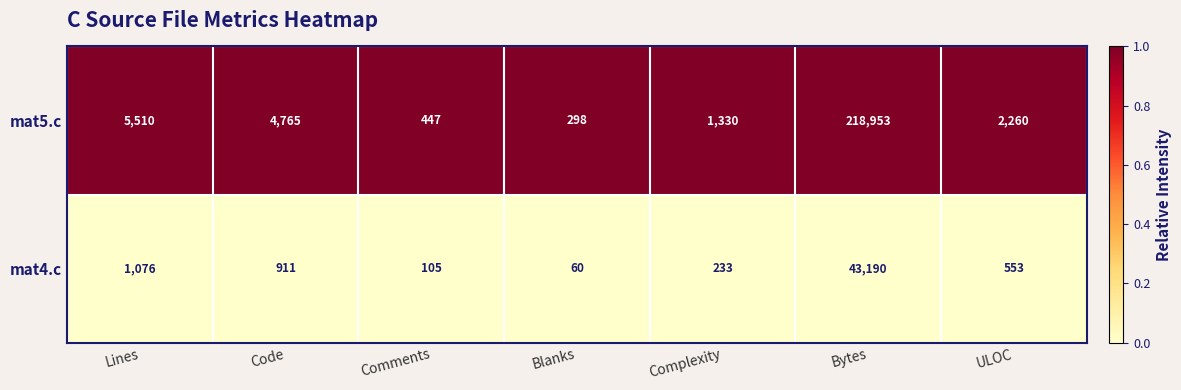

Which series has the largest total across all categories?

mat5.c